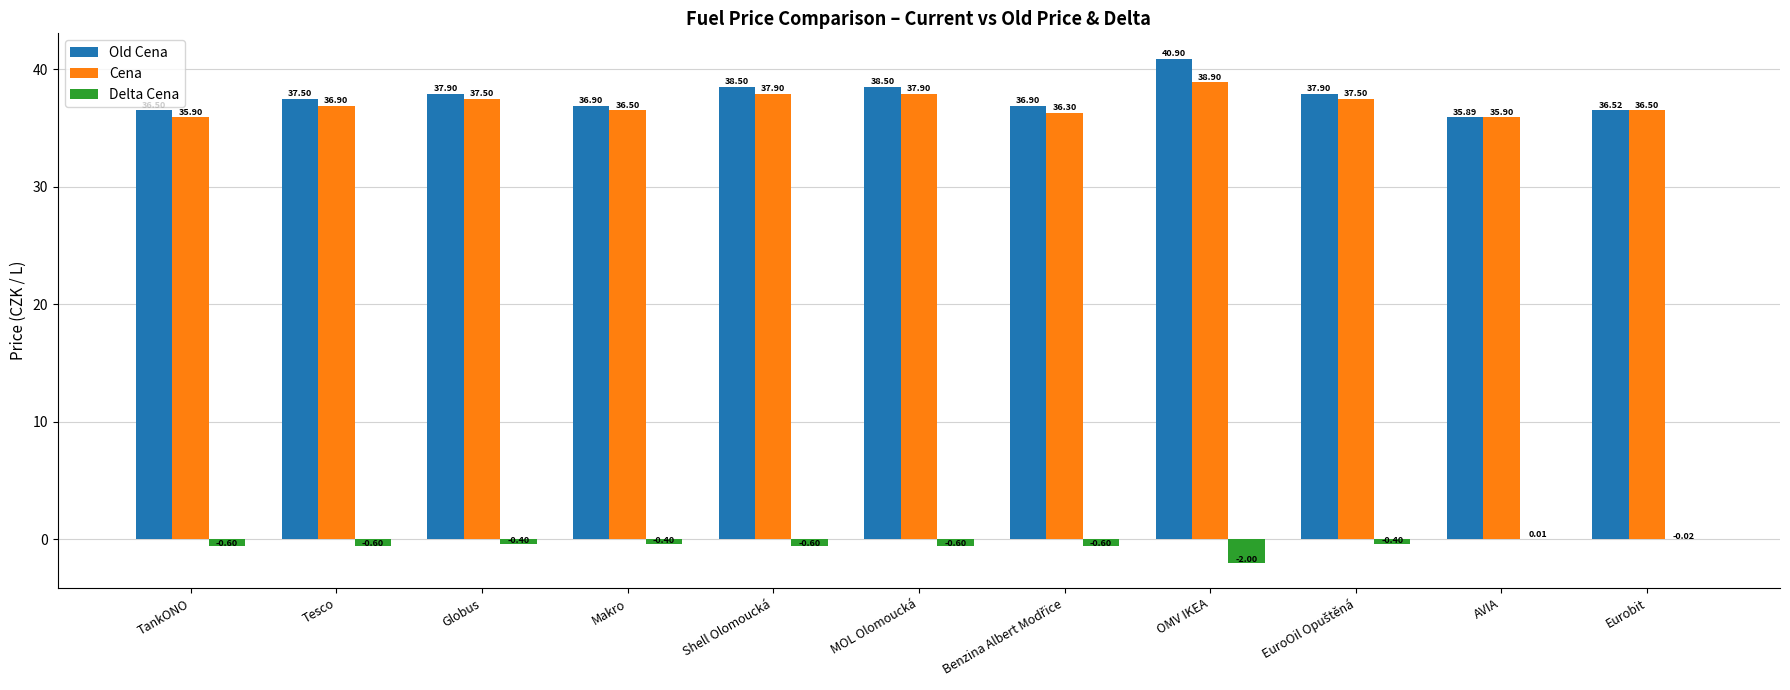

Which series has the widest spread of values?

Old Cena